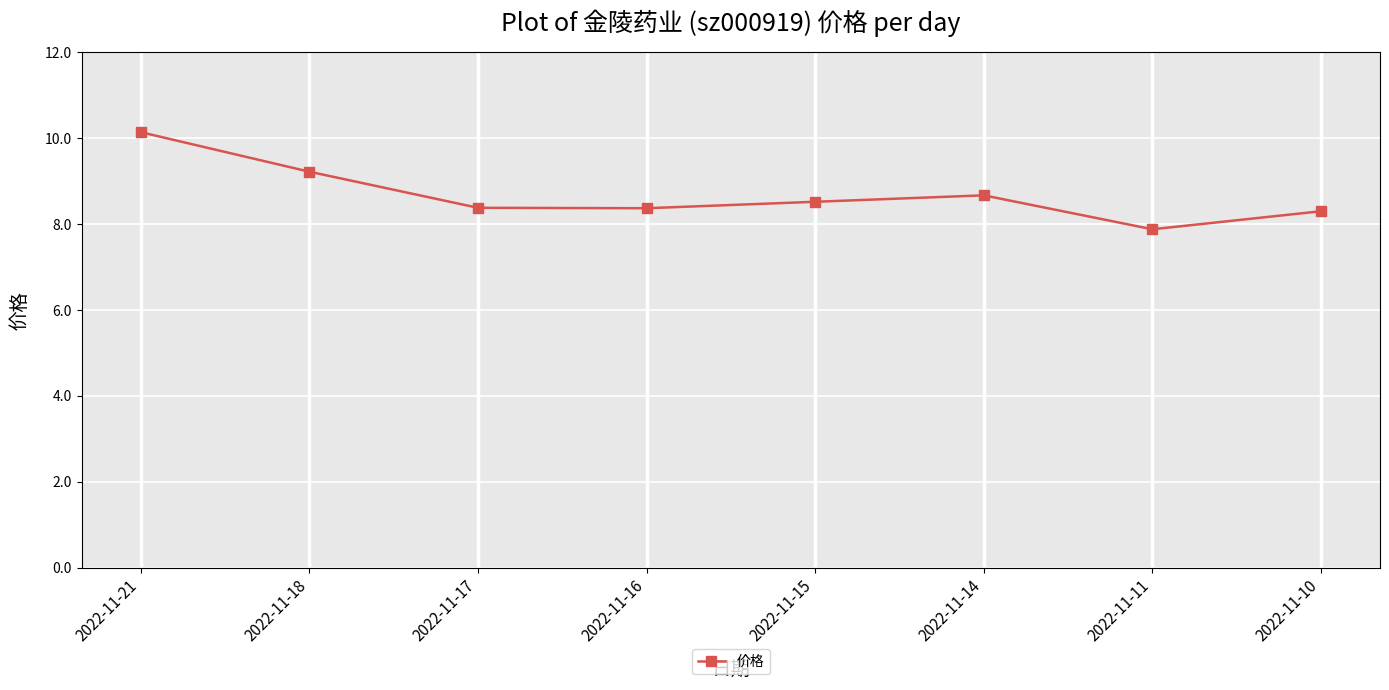

Reading left to right, extract all data points from this chart.

10.1	9.2	8.4	8.4	8.5	8.7	7.9	8.3